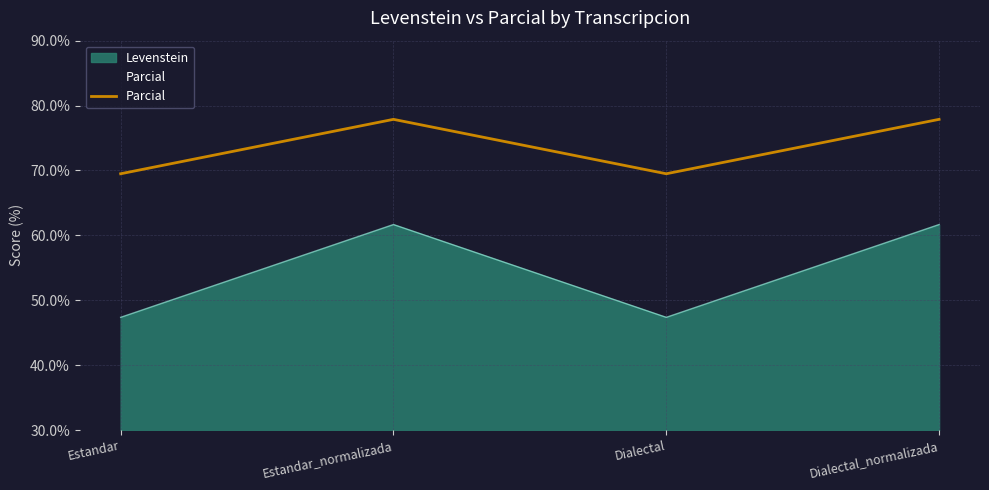

Count the number of data series in this chart.

1